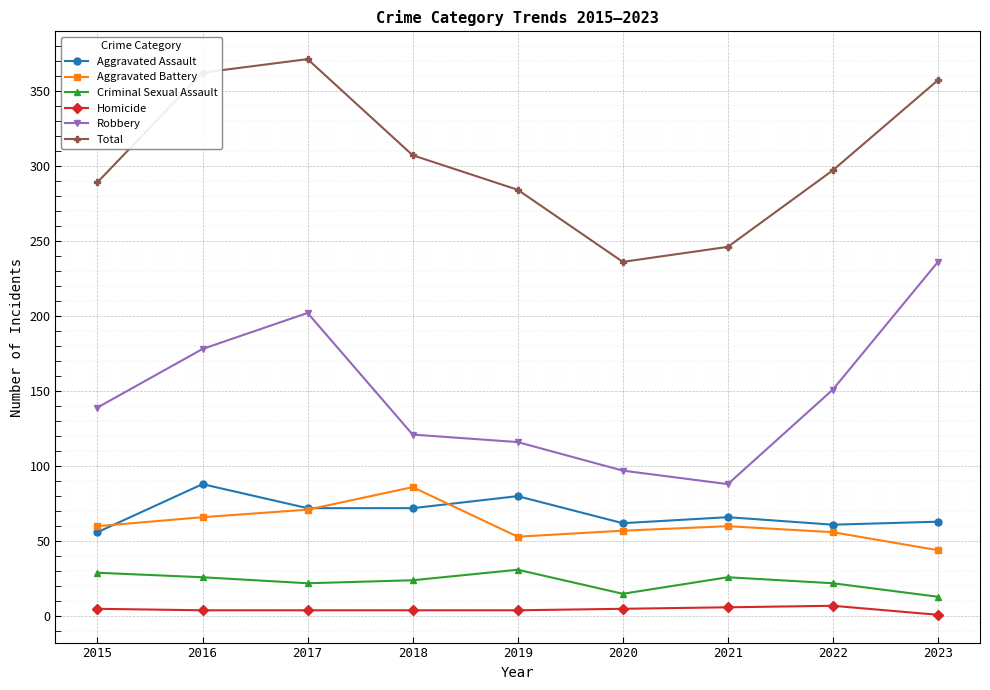

What is the value of the Aggravated Battery point at the 6th from the left?

57